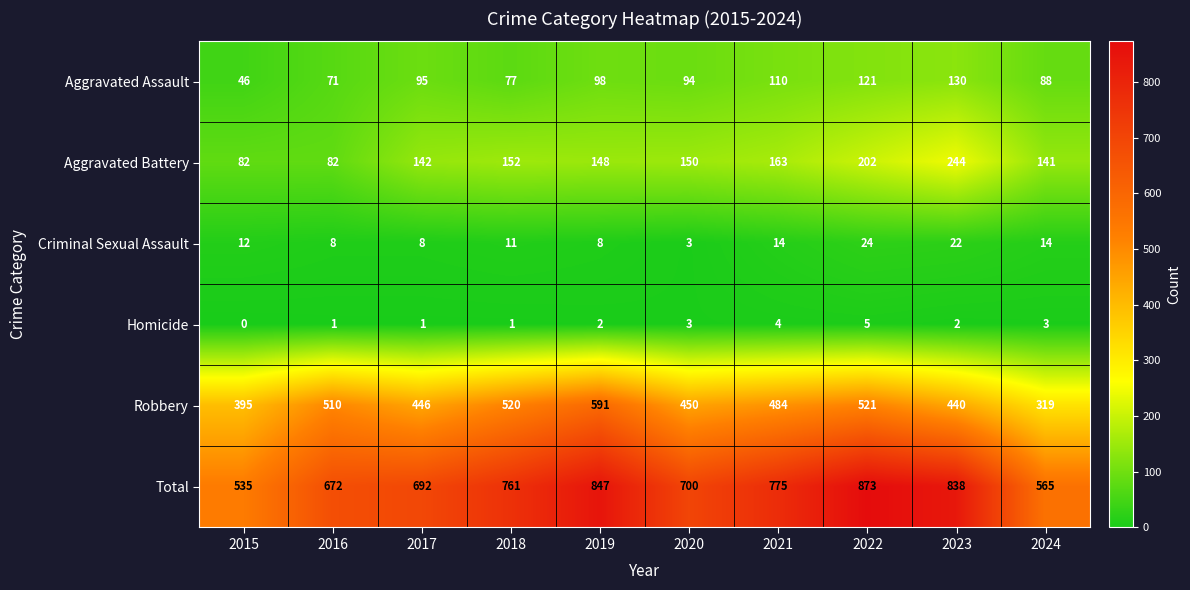

What is the difference between the highest and lowest values at 2019?

845